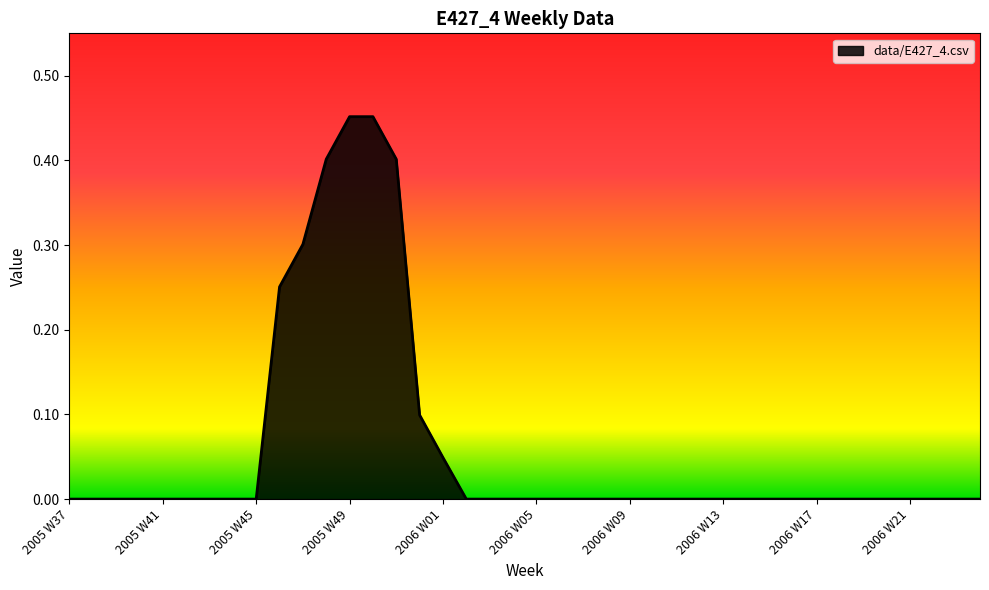

Does the chart display data point markers on the line(s)?

No